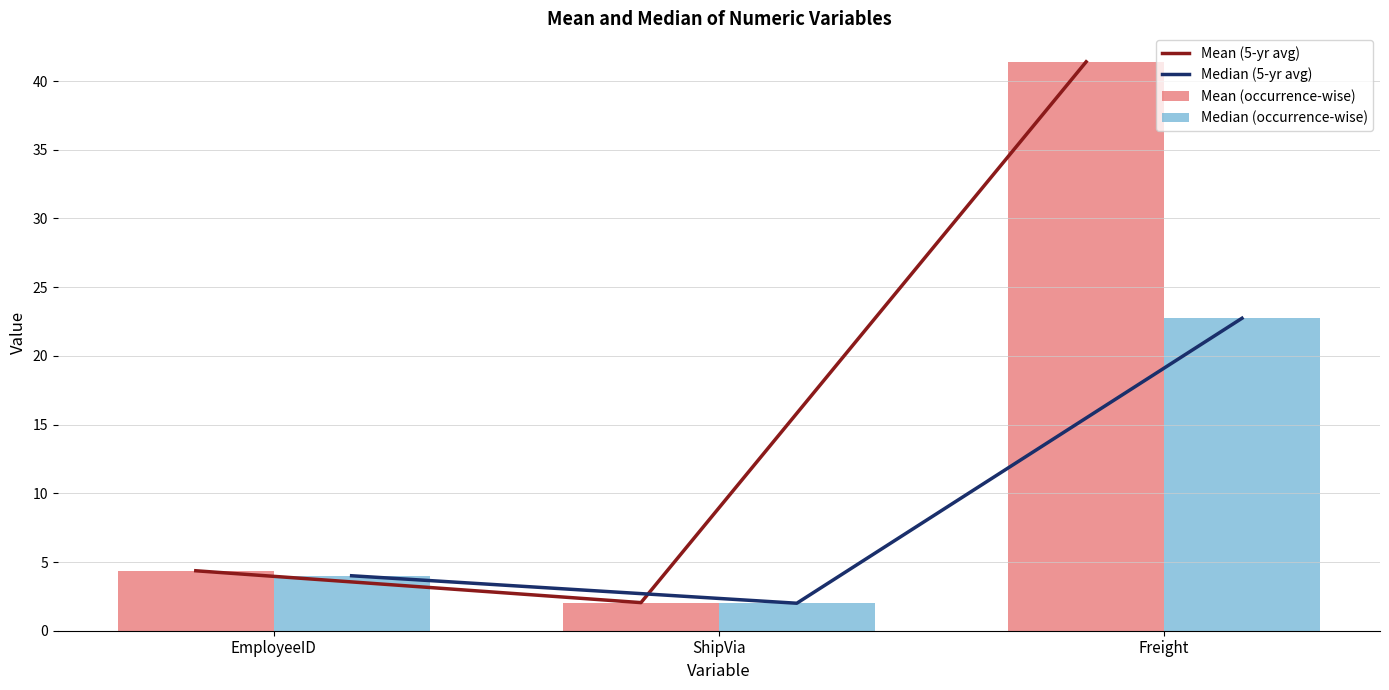

What is the label of the 1st bar from the right?

Freight